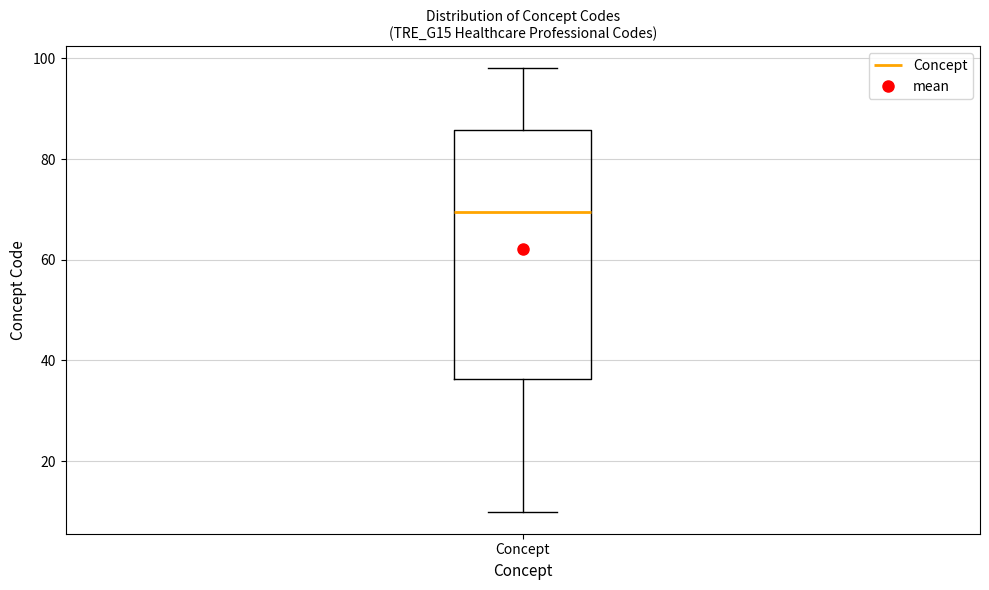

Read this box plot against the y-axis: the position of the median line, the range covered by the box, and the ends of both whiskers. The values are not printed on the chart, so give them approximately, as read against the axis.

median 70, box 36 to 86, whiskers 10 to 98